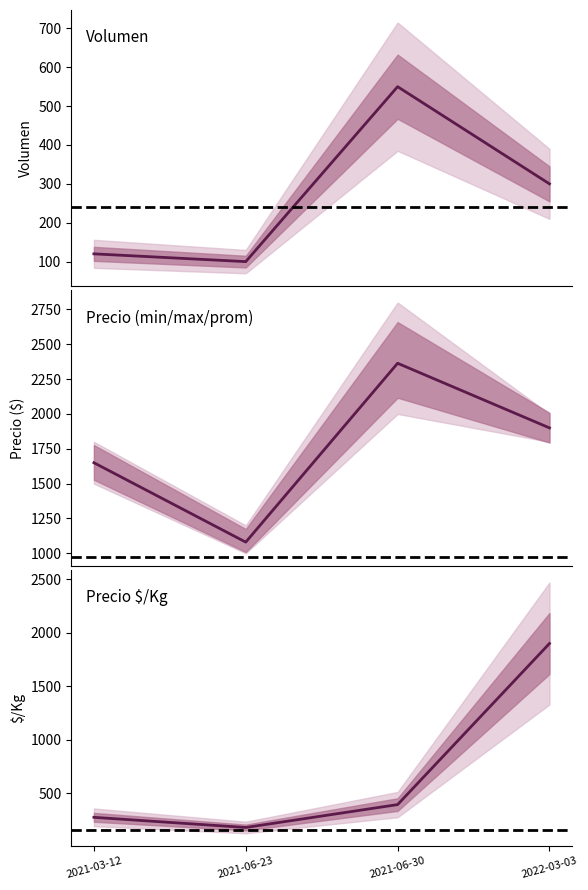

Reading left to right, extract all data points from this chart.

Volumen: 120	100	550	300
Precio minimo: 1650	1080	2364	1900
Precio $/Kg: 275	180	394	1900